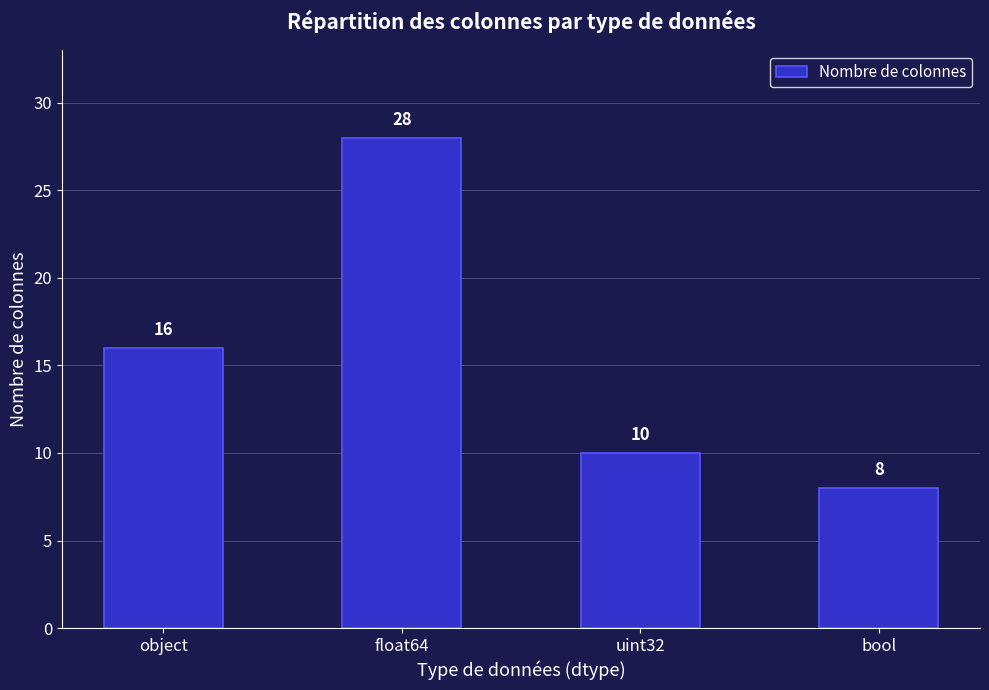

What is the difference between the maximum and minimum values?

20